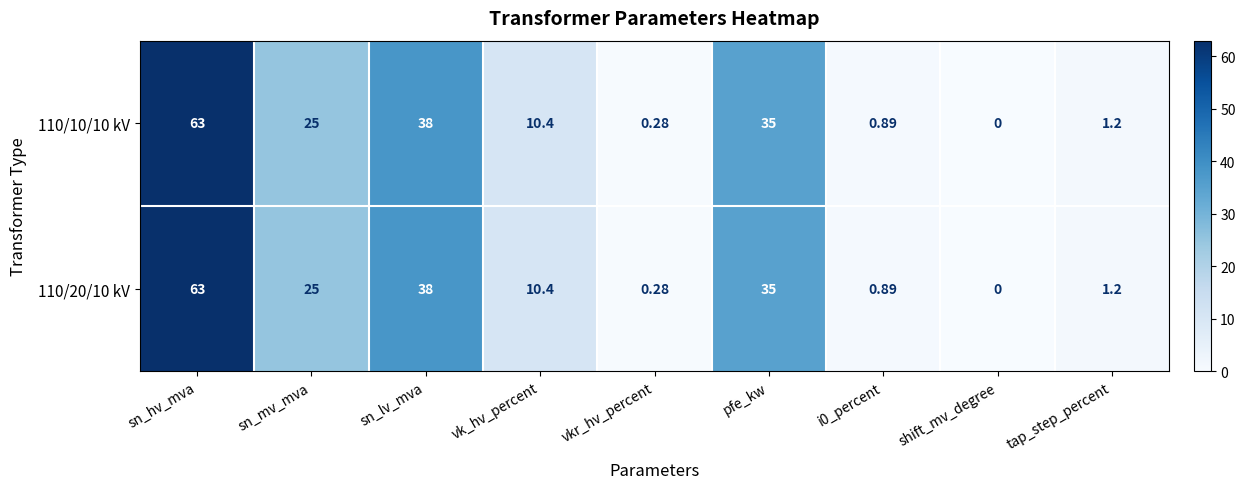

Where is 110/10/10 kV nearest to the value 31?

pfe_kw